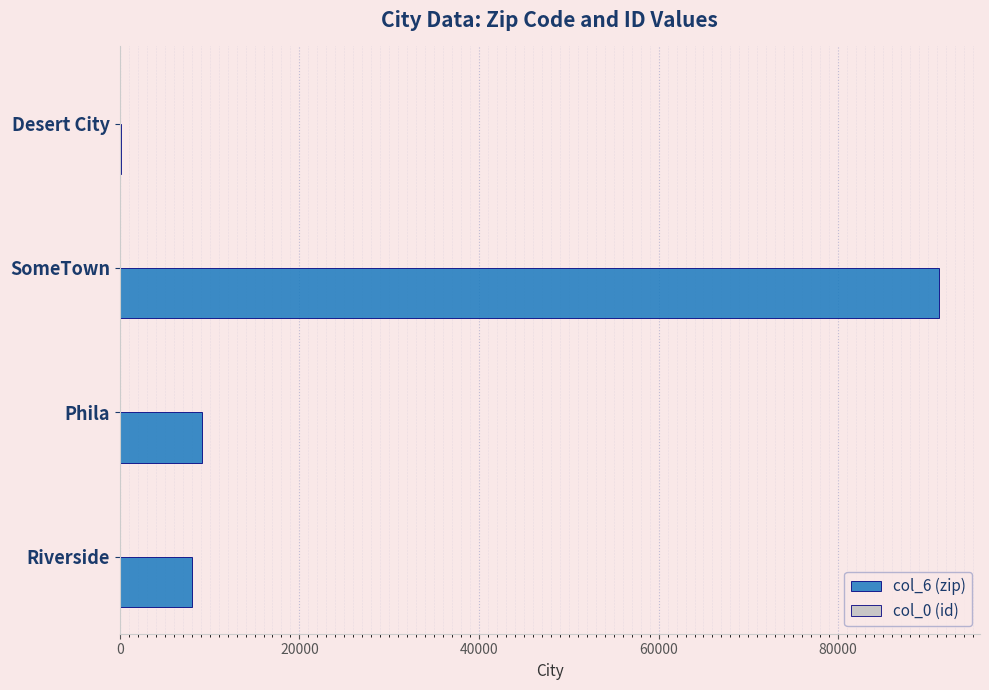

At which label is col_6 (zip) closest to 45678?

Phila